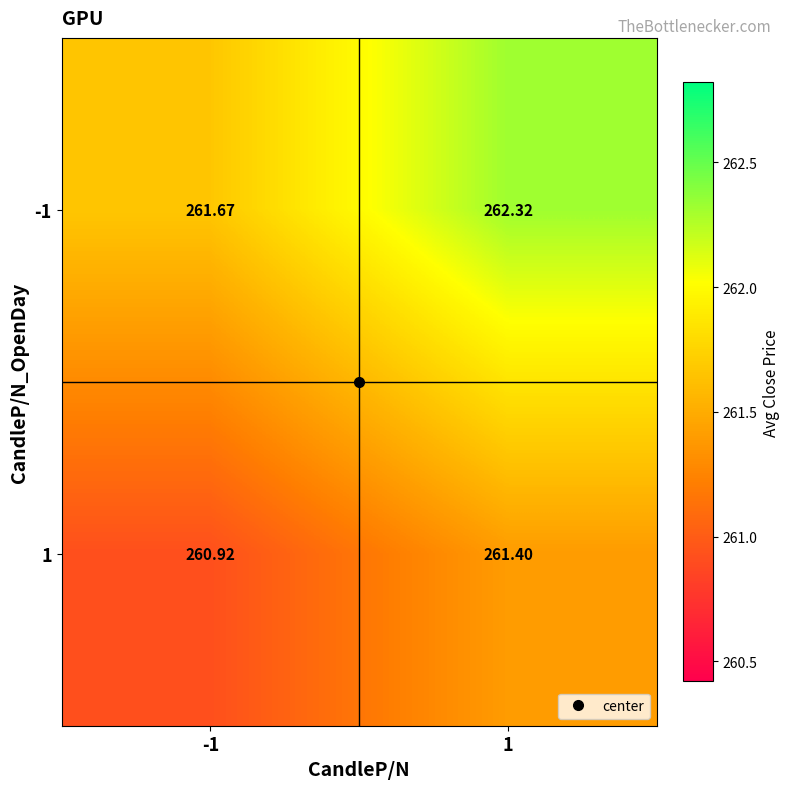

How many categories are shown in the chart?

2